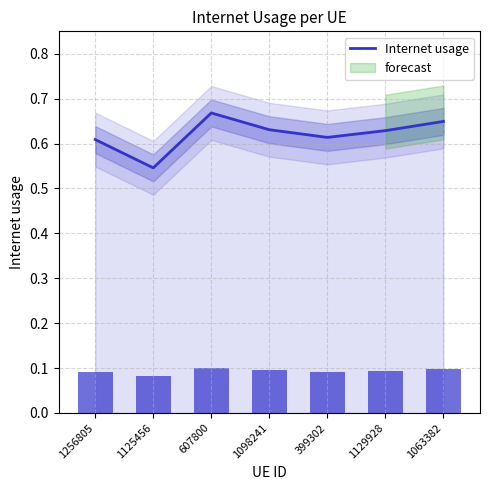

Reading left to right, list all the values displayed in this chart.

0.6	0.5	0.7	0.6	0.6	0.6	0.6